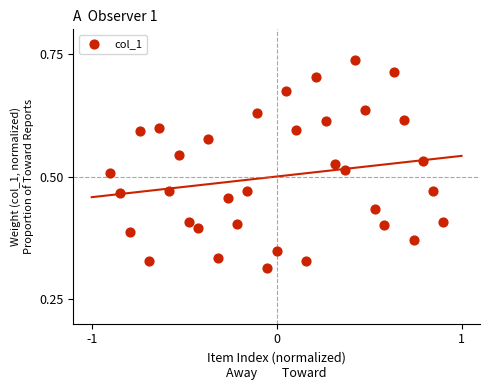

What is the range of X values (max minus min)?

1.8